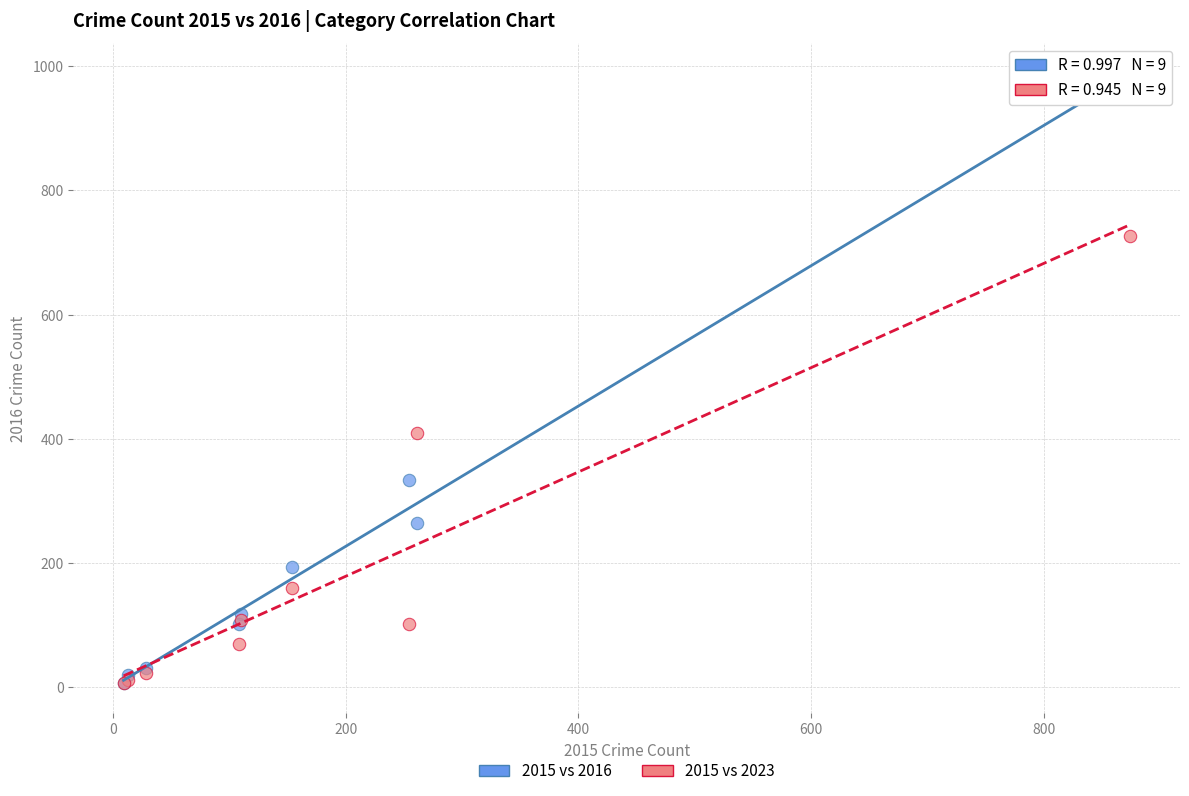

Across all series, what Y value is closest to 495?

409